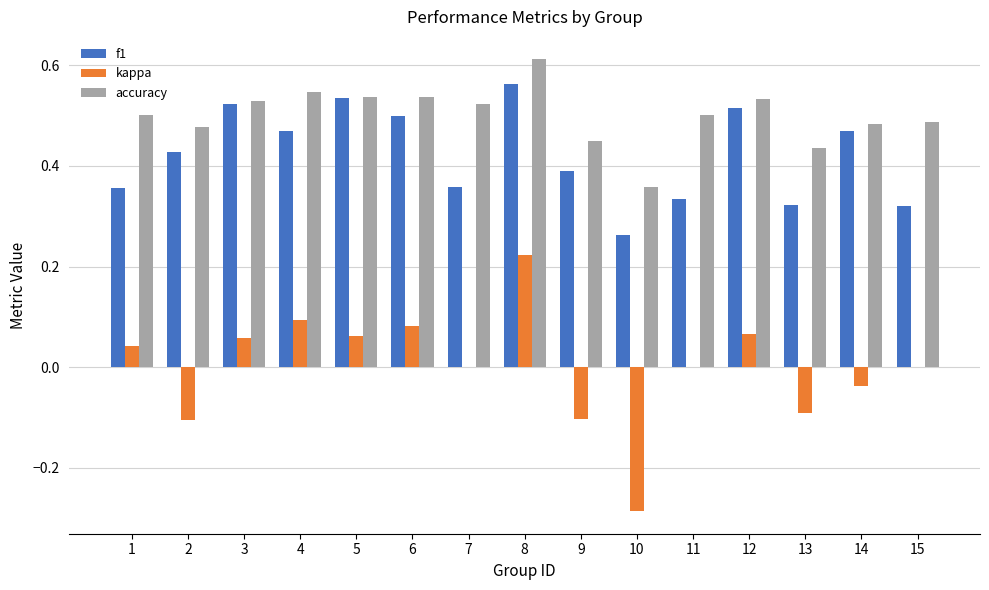

At which category does the chart reach its peak across all series?

8